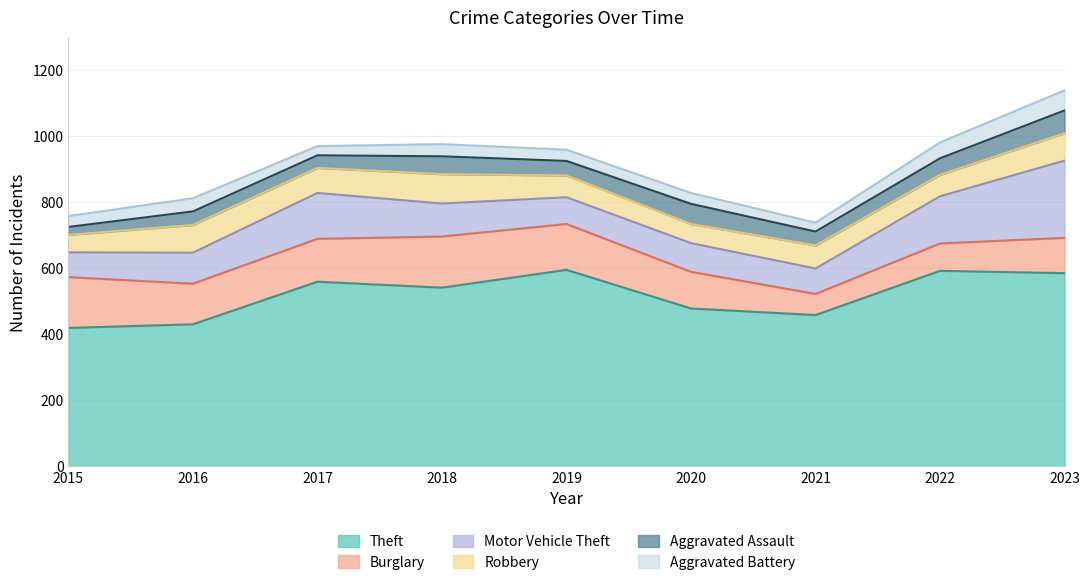

In Burglary, how many points are higher than both neighbors (excluding endpoints)?

1